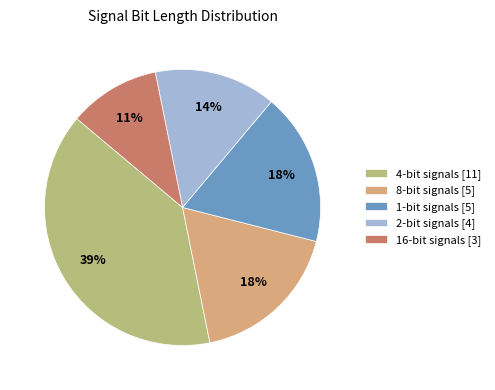

To the nearest percent, what is the average slice percentage?

20%